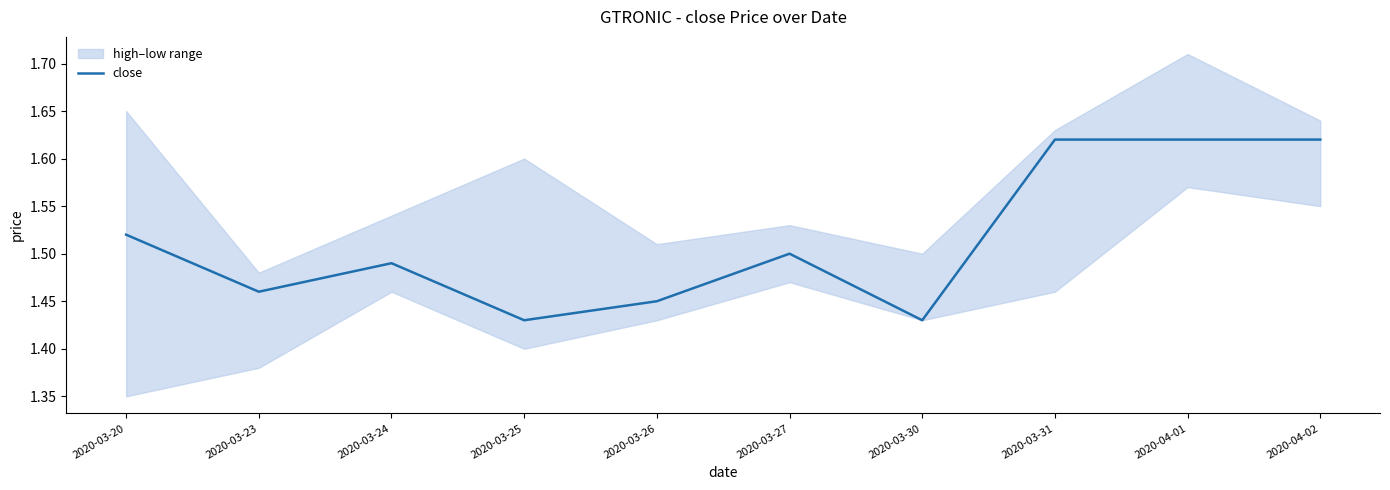

What is the label of the 6th point from the left?

2020-03-27